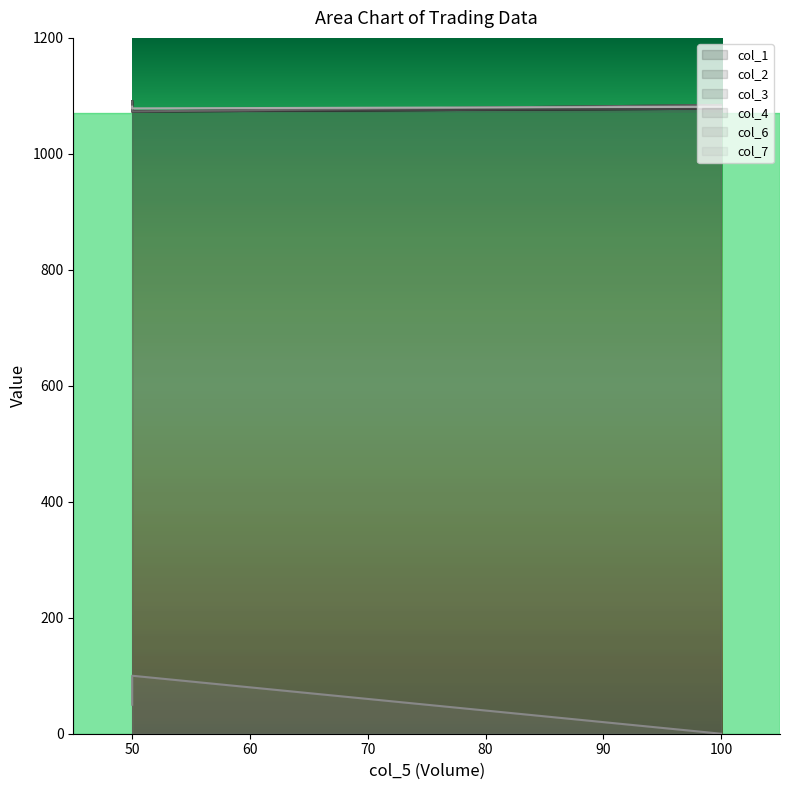

How many positive values does the col_6 series have?

2